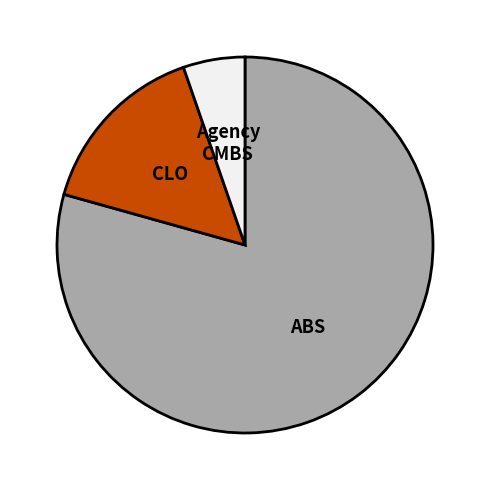

Is there any slice that represents more than half of the pie?

Yes